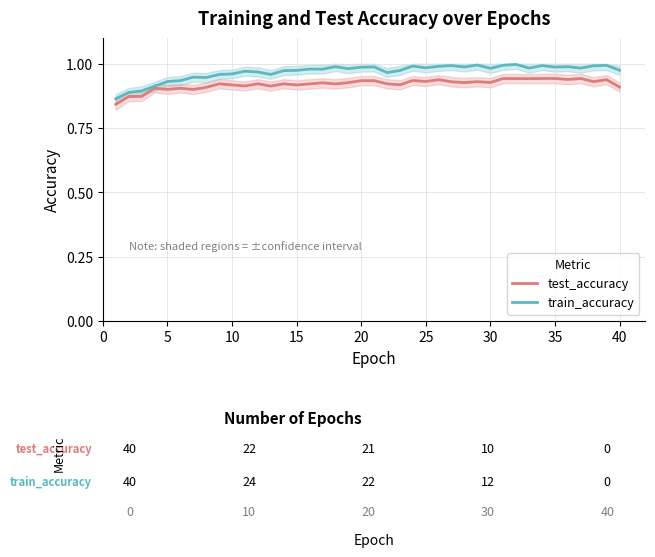

What is the minimum value shown in the chart?

0.8